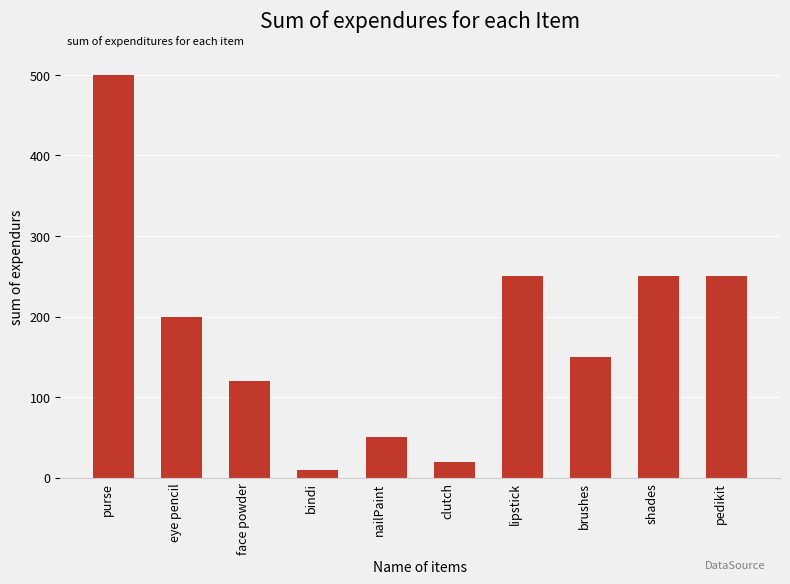

Count the number of data series in this chart.

1